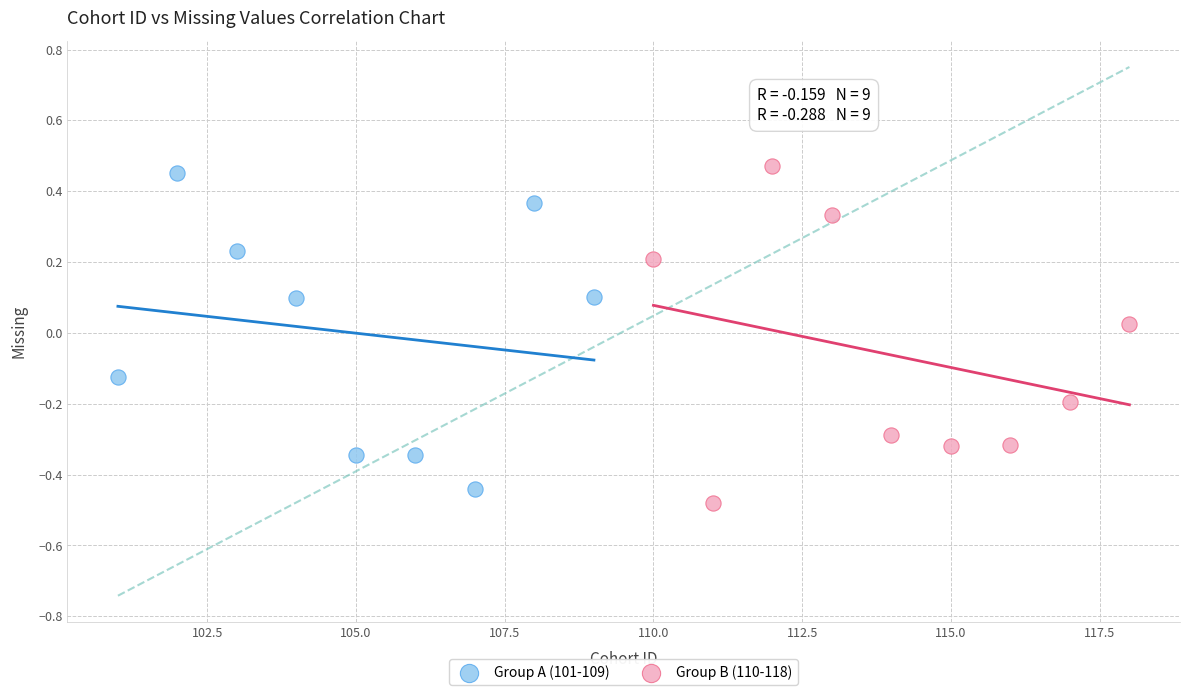

What are all the series names shown in the legend?

Group A (101-109), Group B (110-118)